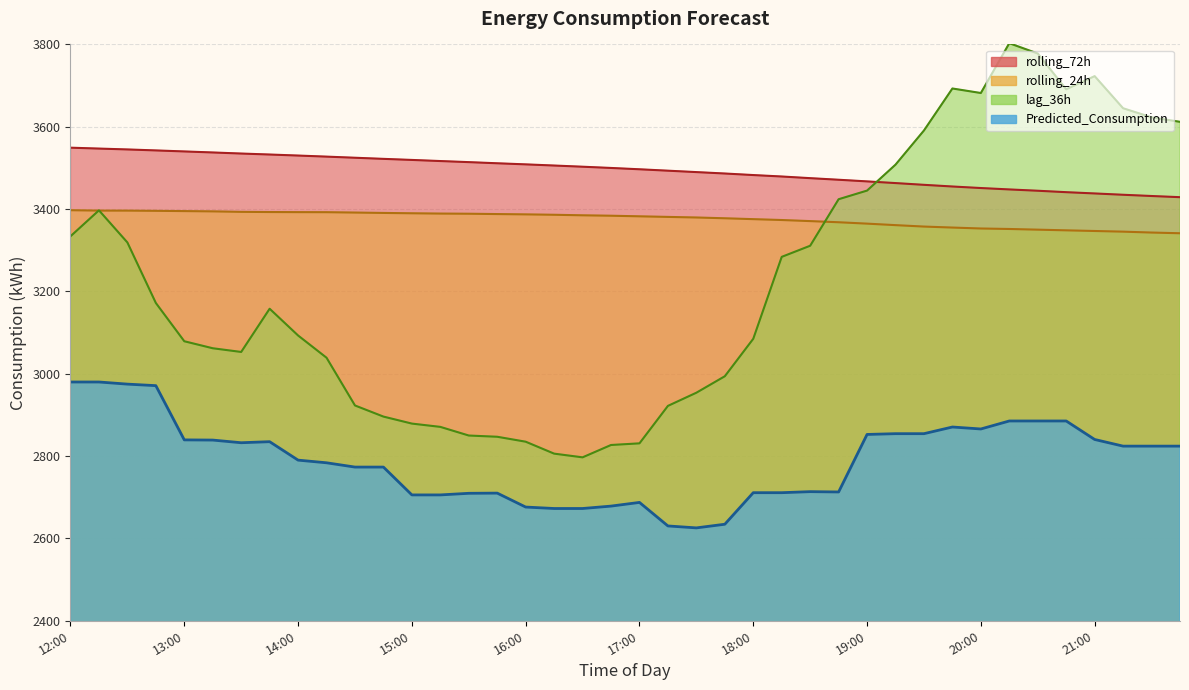

Is the value of rolling_72h at 18:45 greater than the value of rolling_24h at 19:45?

Yes